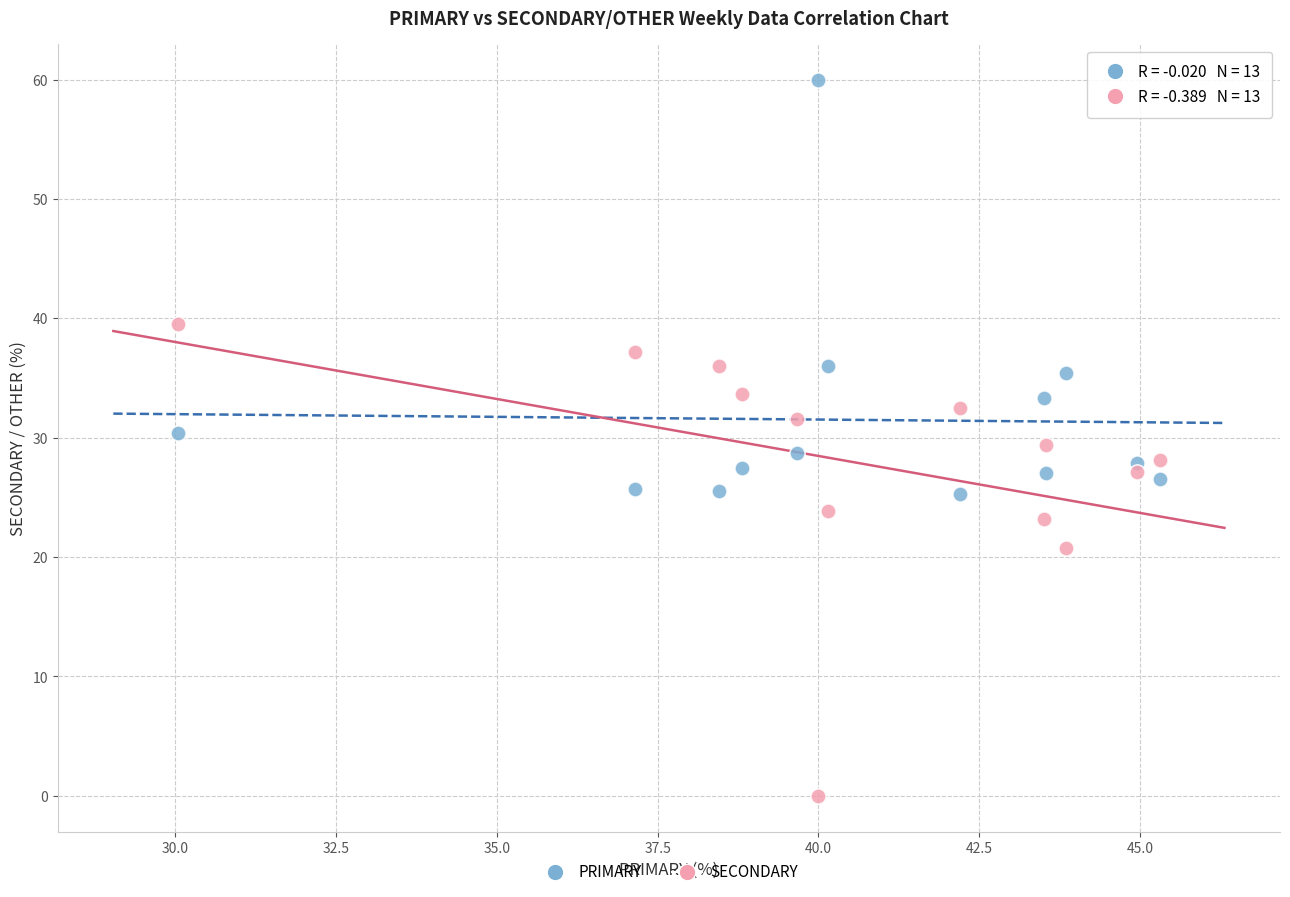

Which series reaches the minimum Y coordinate?

SECONDARY